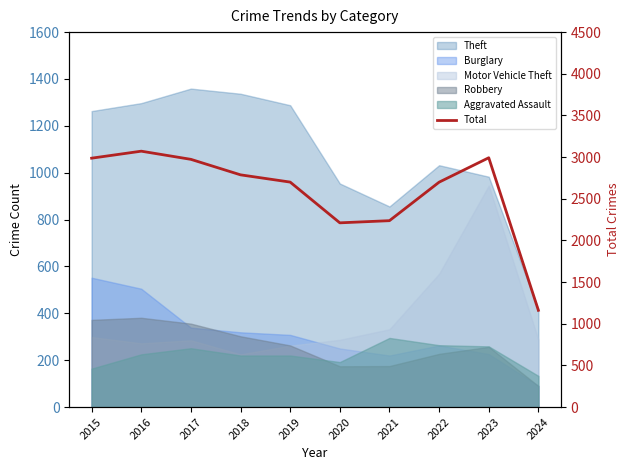

Which category has the lowest value across all series?

2024